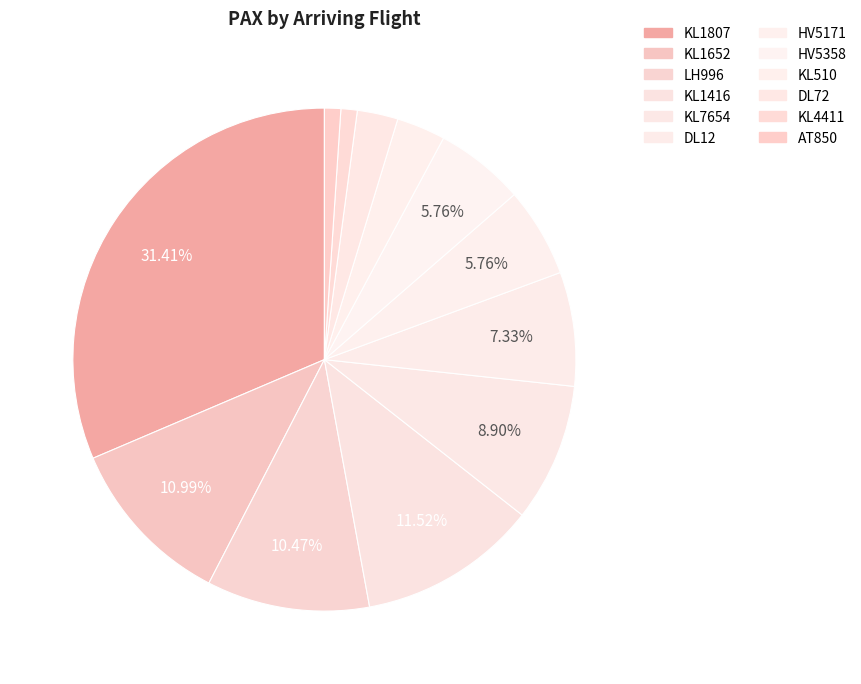

Do LH996 and KL7654 together represent more than half of the pie?

No